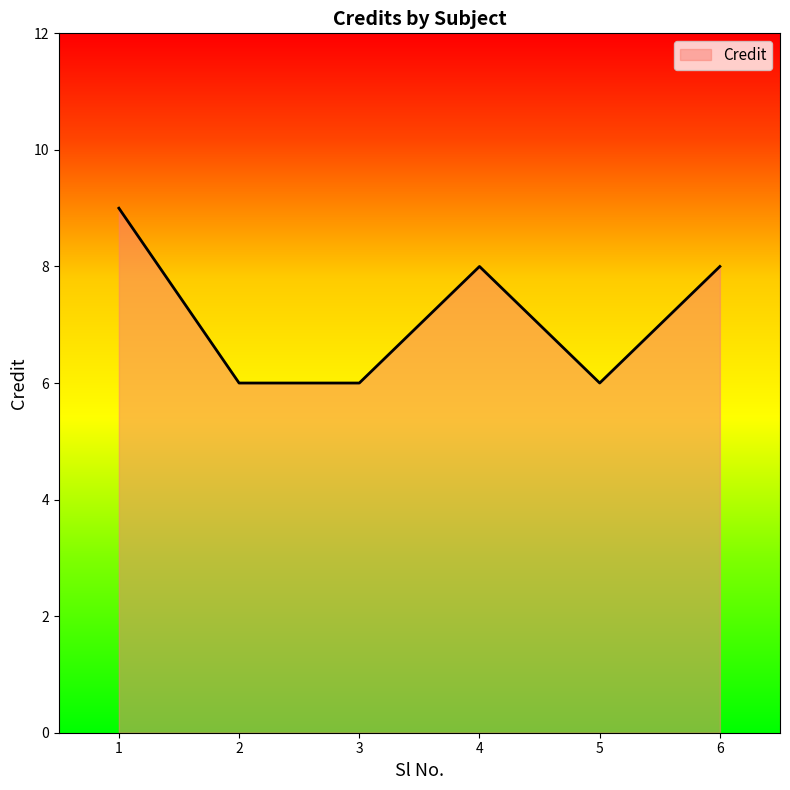

At which category does the data reach its first local peak?

4